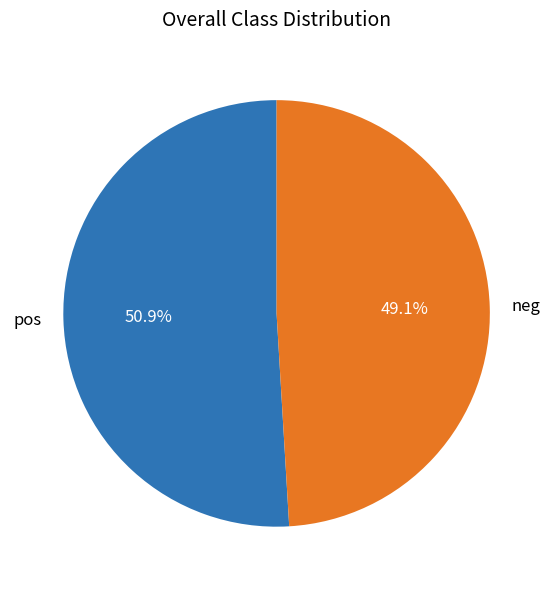

Which slice is the smallest?

neg